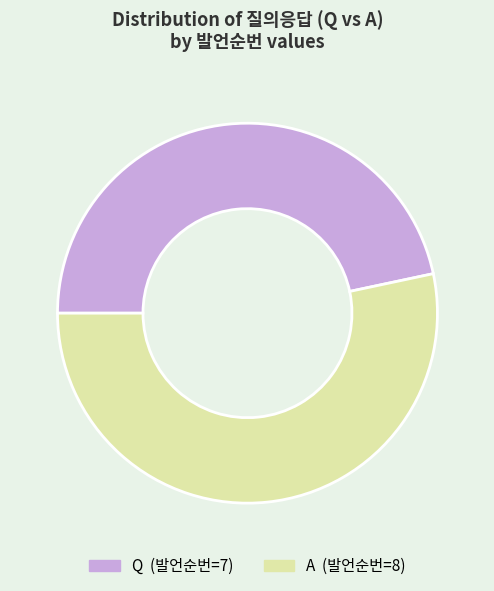

Do A and Q together represent more than half of the pie?

Yes